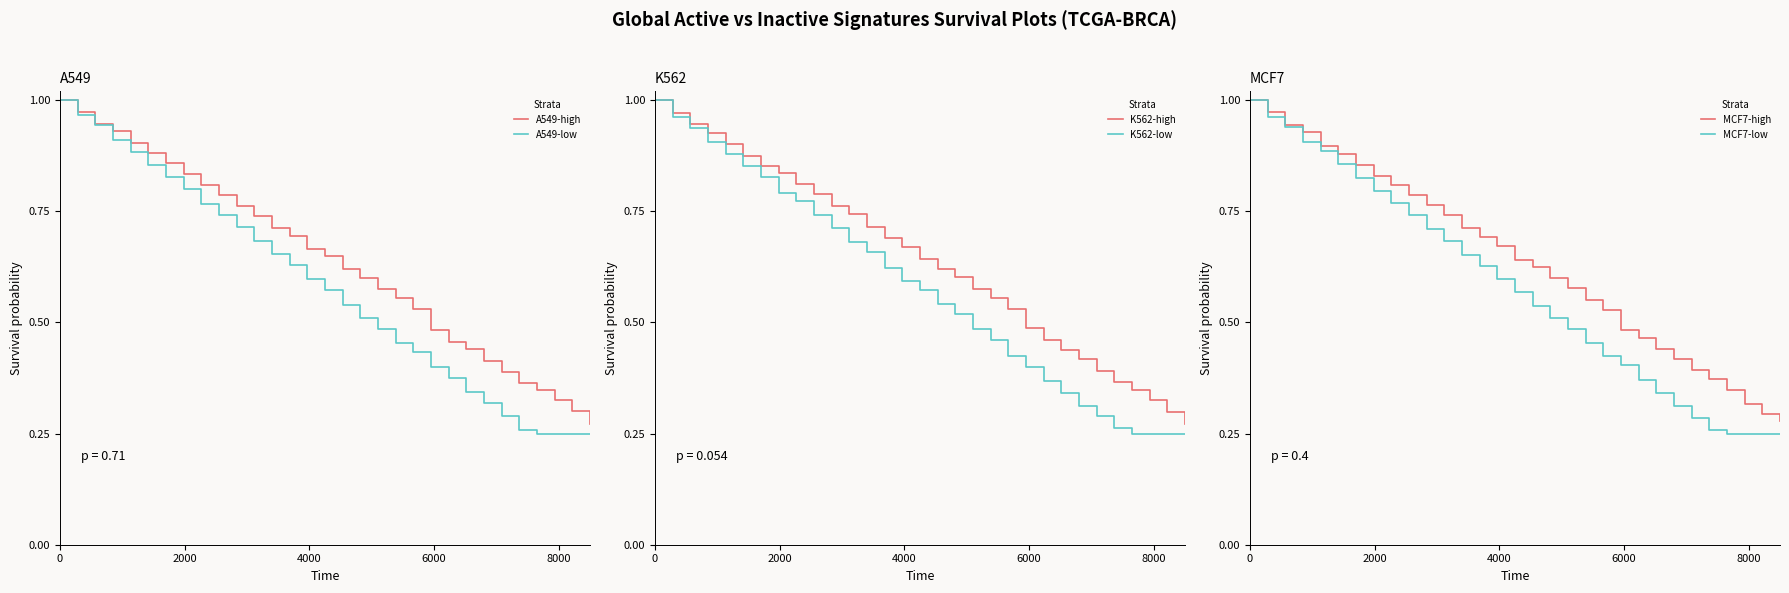

How many lines are shown in the chart?

6